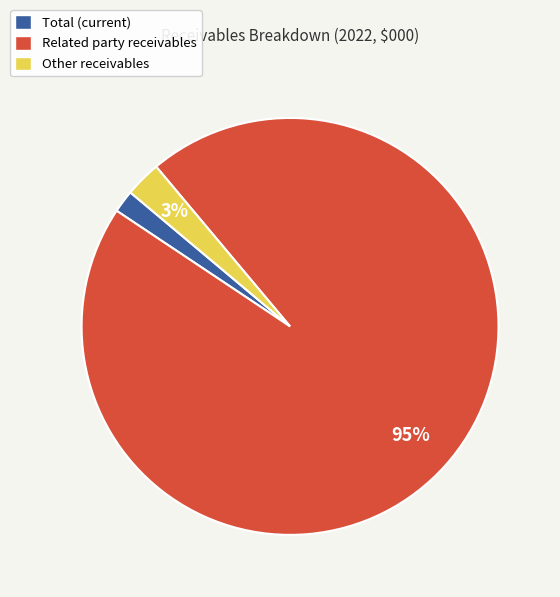

To the nearest percent, what percentage of the pie is Other receivables?

3%